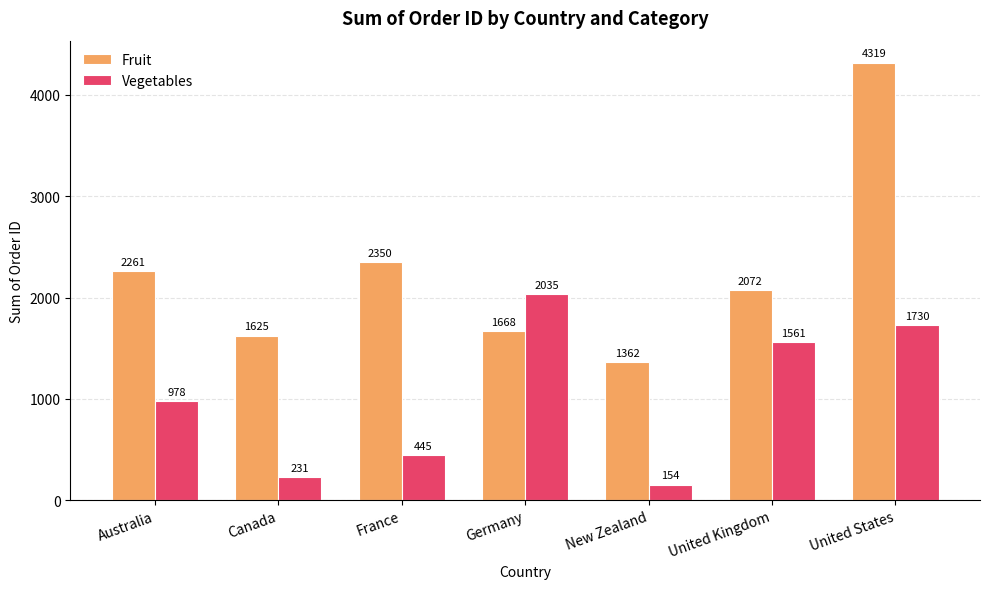

Which series has the largest total across all categories?

Fruit